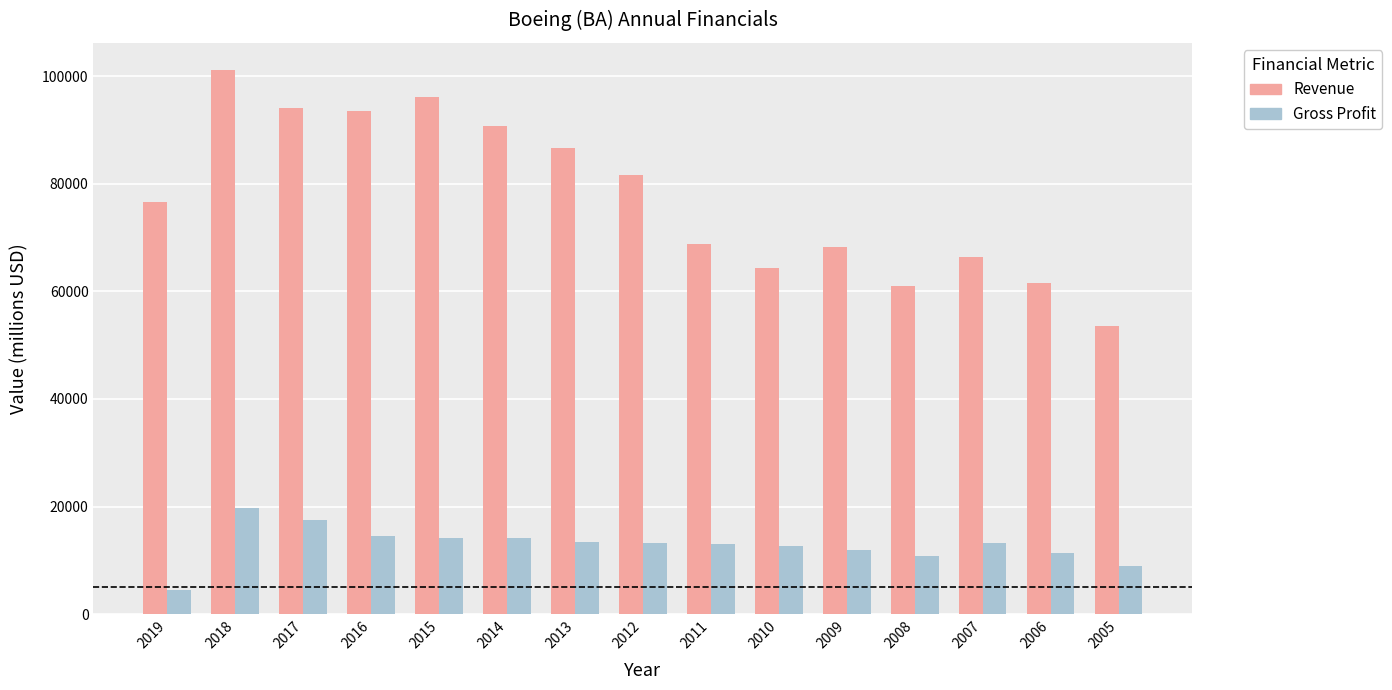

Which category has the lowest value in the Revenue series?

2005